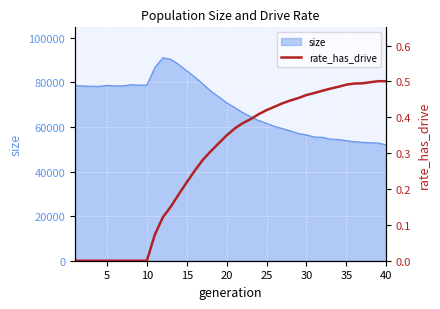

Count the number of values greater than 0.

30